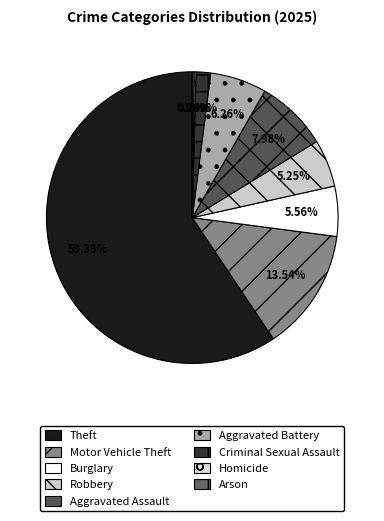

To the nearest percent, what percentage of the pie is Theft?

59%